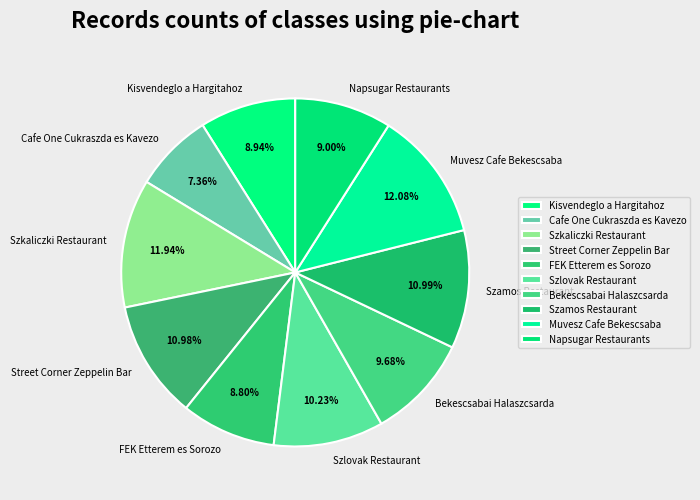

What is the ratio of the value at Muvesz Cafe Bekescsaba to the value at Szkaliczki Restaurant?

1.0